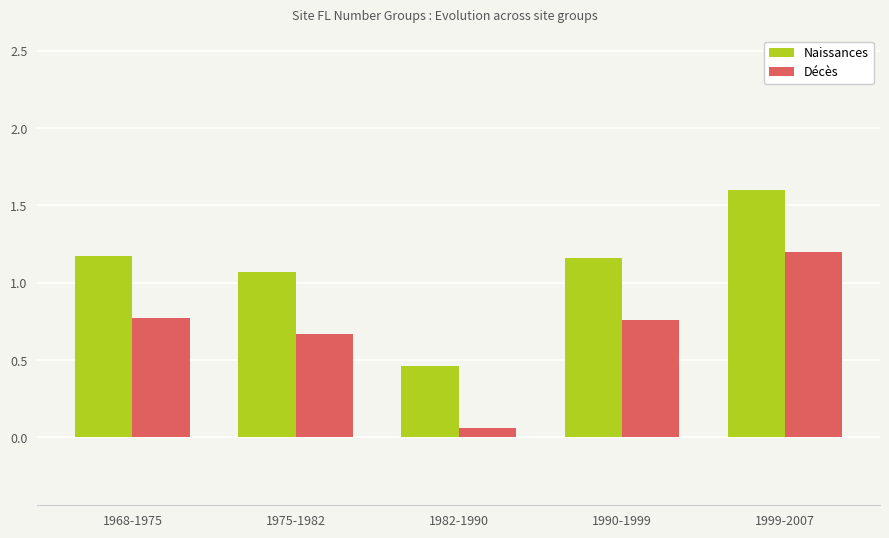

What are all the series names shown in the legend?

Naissances, Décès